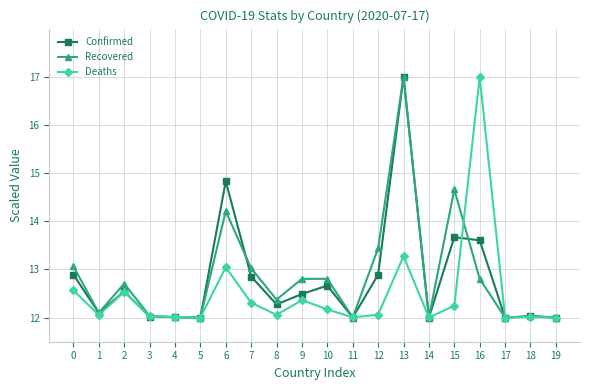

Reading left to right, transcribe all the data shown in this chart.

Confirmed: 0=12.9	1=12.1	2=12.5	3=12.0	4=12.0	5=12.0	6=14.8	7=12.9	8=12.3	9=12.5	10=12.7	11=12.0	12=12.9	13=17.0	14=12.0	15=13.7	16=13.6	17=12.0	18=12.0	19=12.0
Recovered: 0=13.1	1=12.1	2=12.7	3=12.0	4=12.0	5=12.0	6=14.2	7=13.0	8=12.4	9=12.8	10=12.8	11=12.0	12=13.4	13=17.0	14=12.0	15=14.7	16=12.8	17=12.0	18=12.0	19=12.0
Deaths: 0=12.6	1=12.1	2=12.5	3=12.0	4=12.0	5=12.0	6=13.0	7=12.3	8=12.1	9=12.4	10=12.2	11=12.0	12=12.1	13=13.3	14=12.0	15=12.2	16=17.0	17=12.0	18=12.0	19=12.0